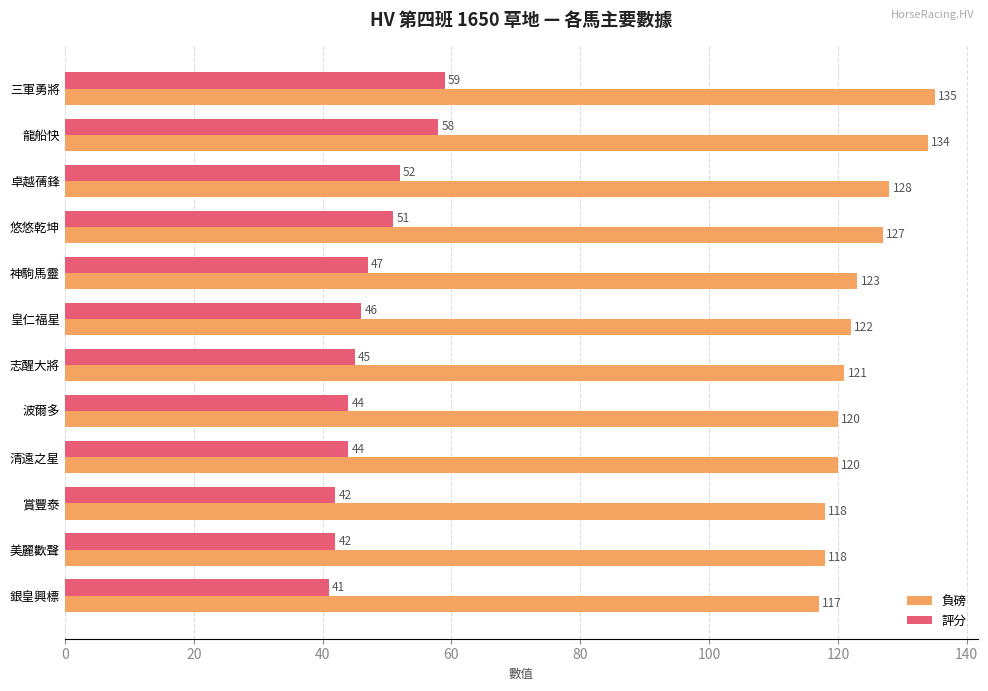

What is the difference between the second highest and minimum values in the 評分 series?

17